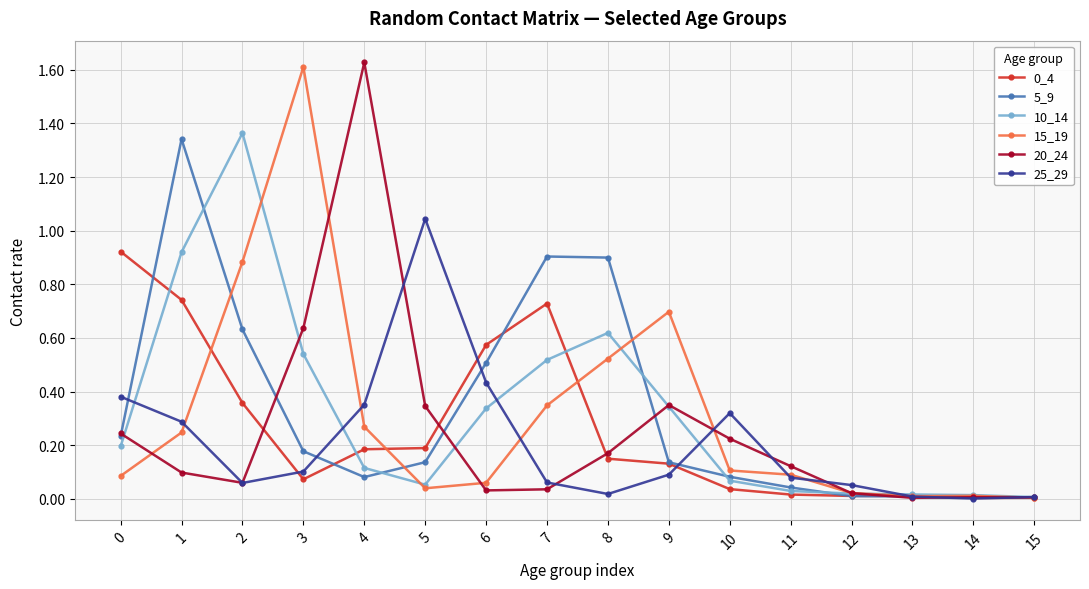

True or false: 25_29 has a value of 0.0 at 3.

False